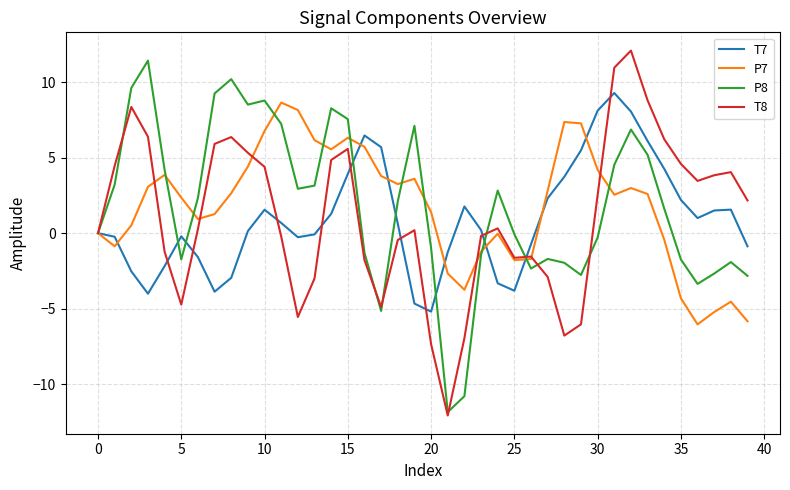

What is the smallest value displayed?

-12.1